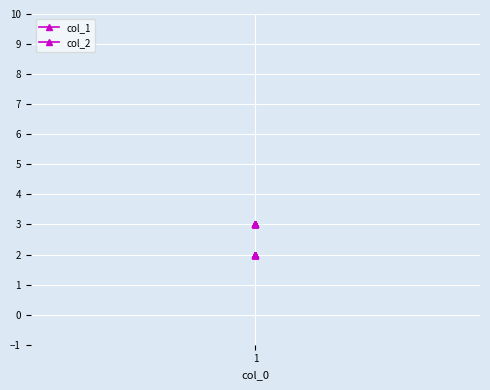

Is this an area chart (filled region under the line)?

No